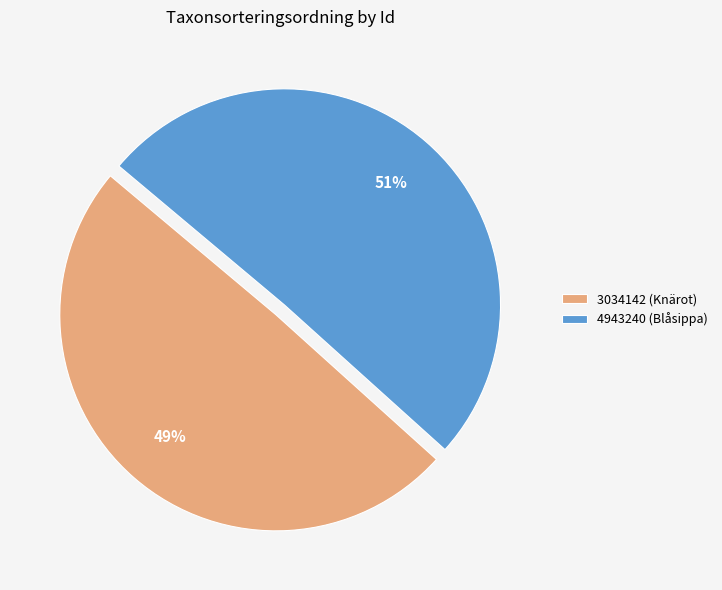

Which slice is the smallest?

3034142 (Knärot)